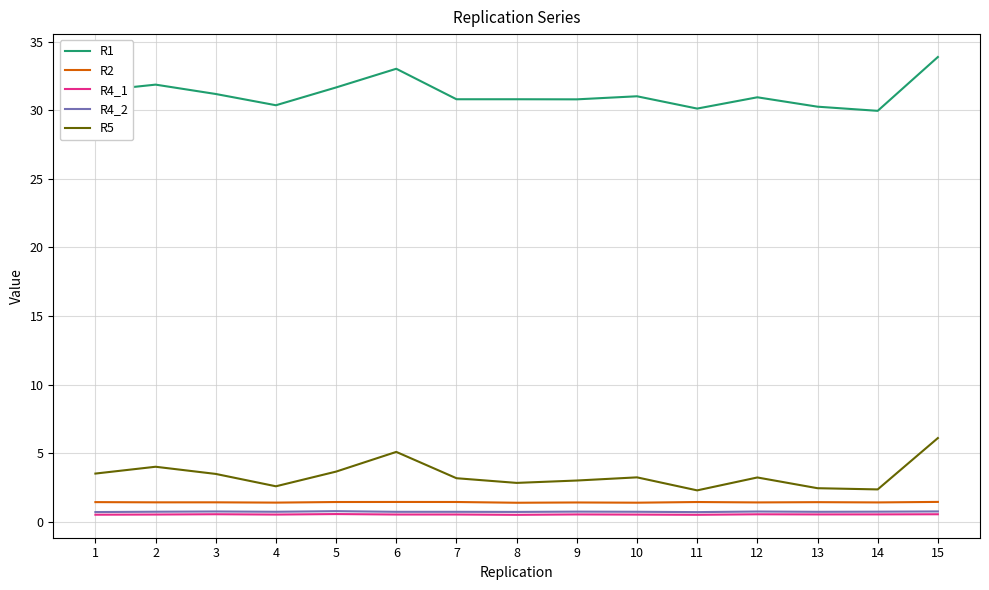

How many R4_1 values are between 0 and 1?

15